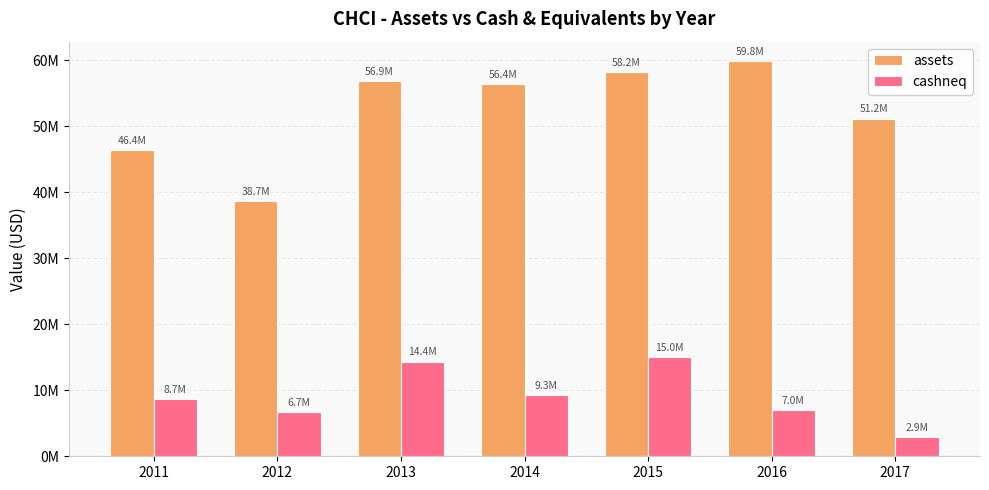

Which has a higher value, 2013 or 2016?

2016